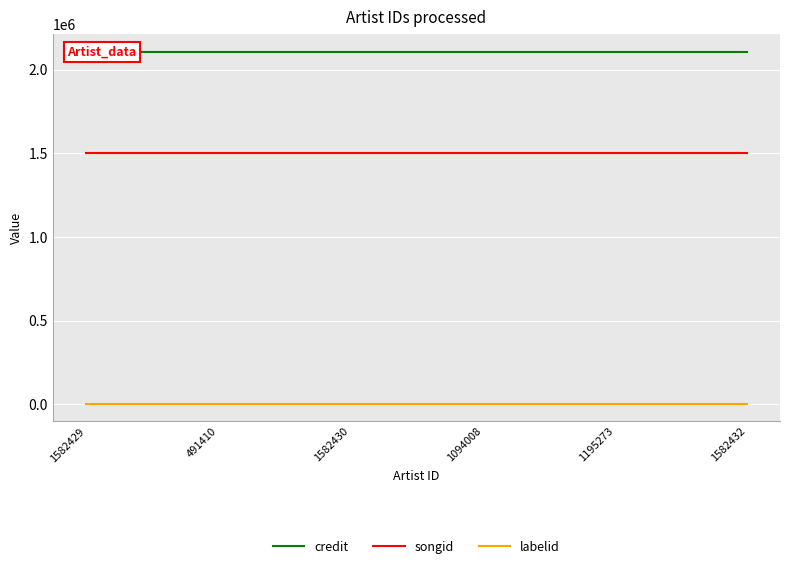

Is the value of labelid at 1094008 greater than the value of credit at 1094008?

No